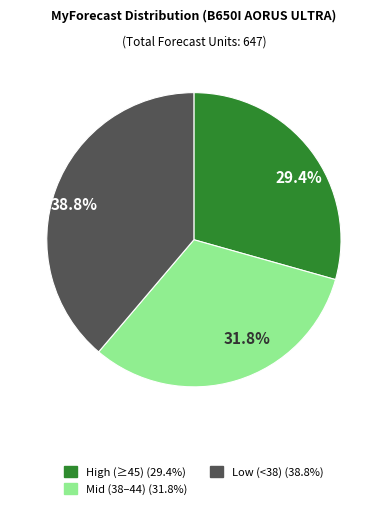

Is there any slice that represents more than half of the pie?

No